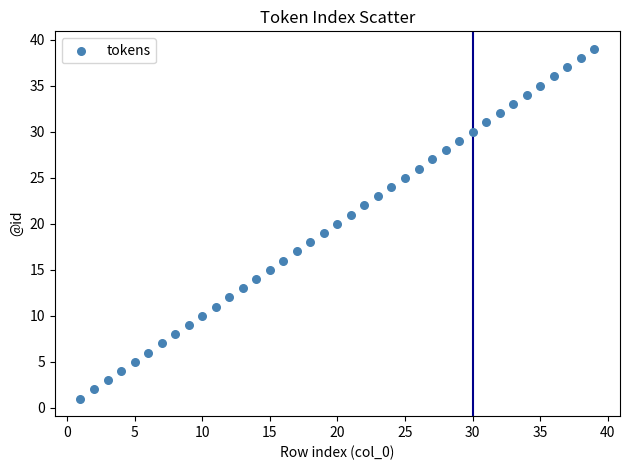

What is the range of Y values (max minus min)?

38